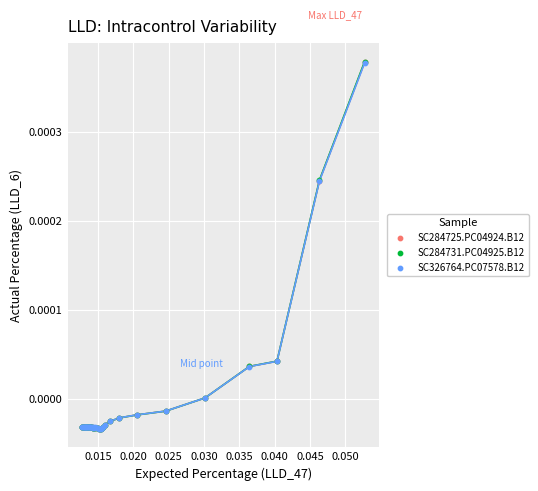

Which series has the widest spread of Y values?

SC284731.PC04925.B12